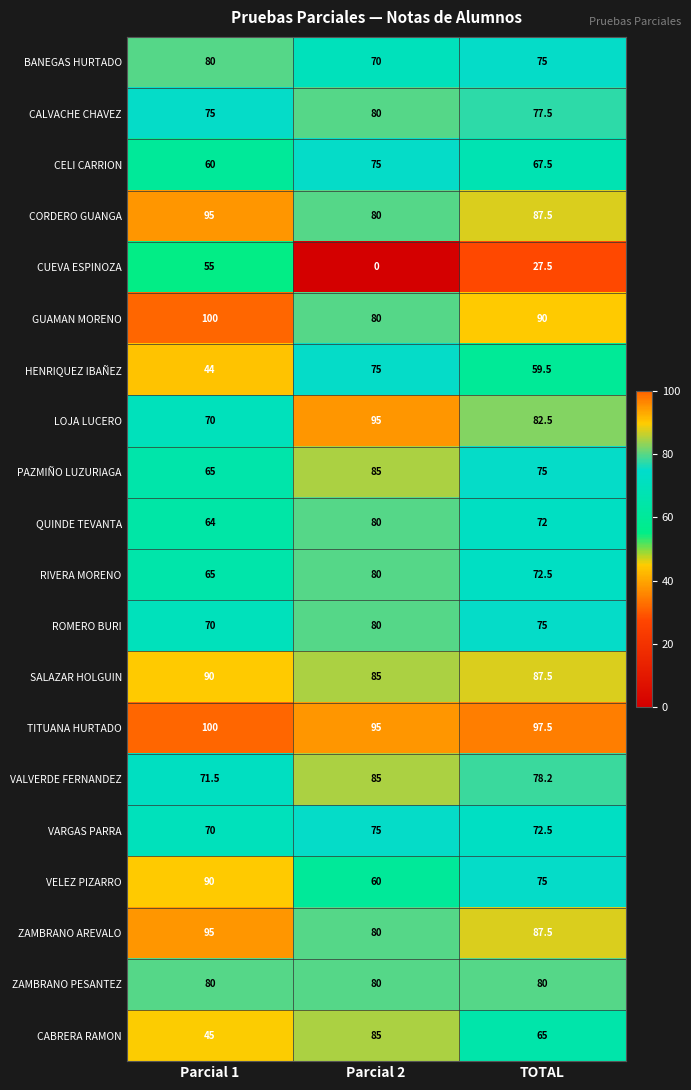

At which label is QUINDE TEVANTA closest to 72?

TOTAL